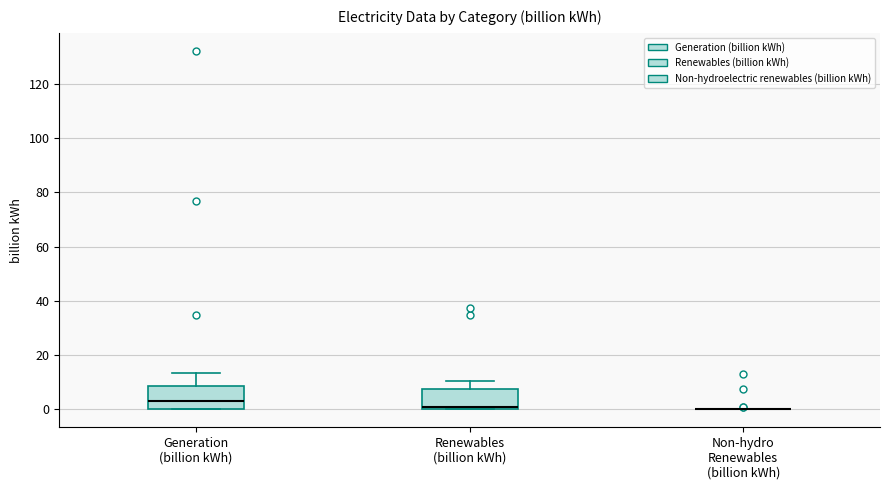

Reading left to right, read every box against the y-axis: the position of its median line, the range the box covers, and the ends of its whiskers. The values are not printed on the chart, so give them approximately, as read against the axis.

Generation (billion kWh): median 4, box 0 to 8, whiskers 0 to 14
Renewables (billion kWh): median 0 (just above the box's lower edge), box 0 to 8, whiskers 0 to 10
Non-hydro Renewables (billion kWh): box collapsed to a line at 0, whiskers 0 to 0